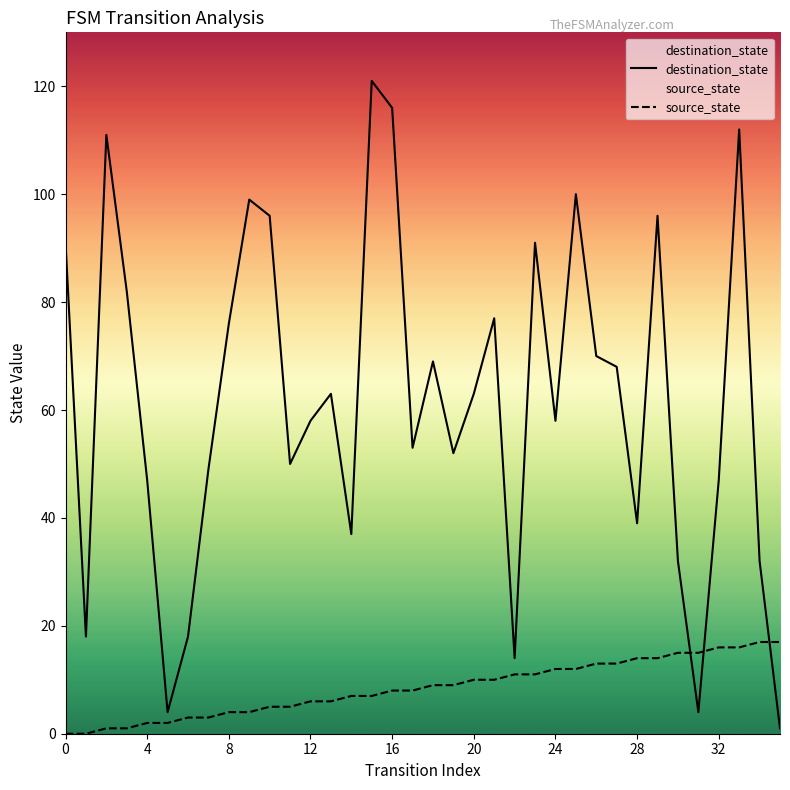

The value of source_state at 36 is 1. True or false?

False